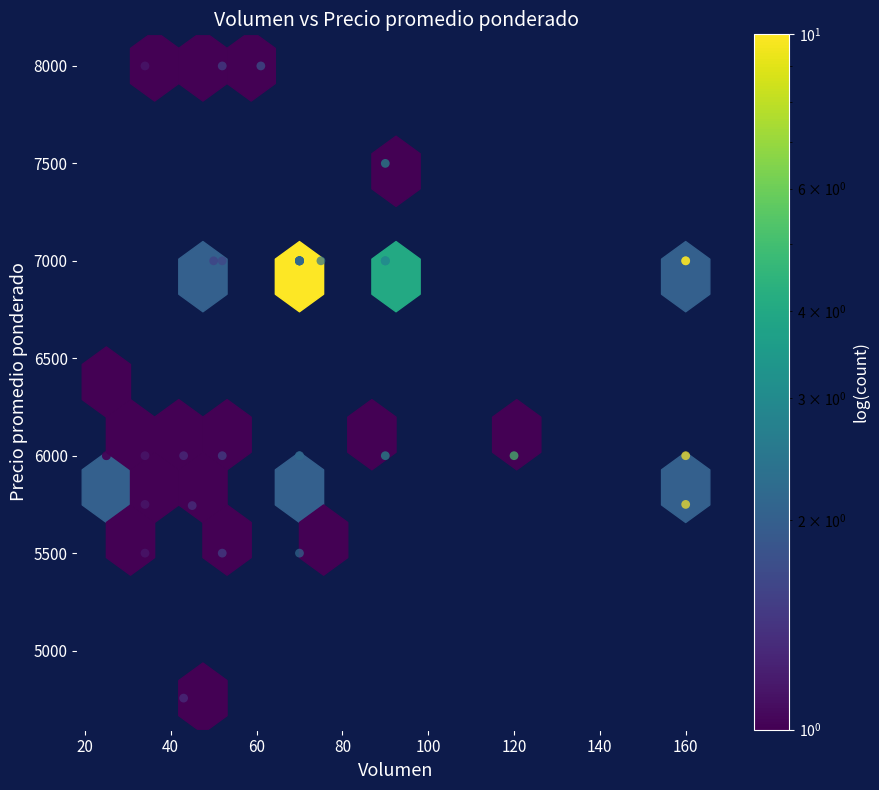

What Y value in the scatter plot is closest to 6378?

6480